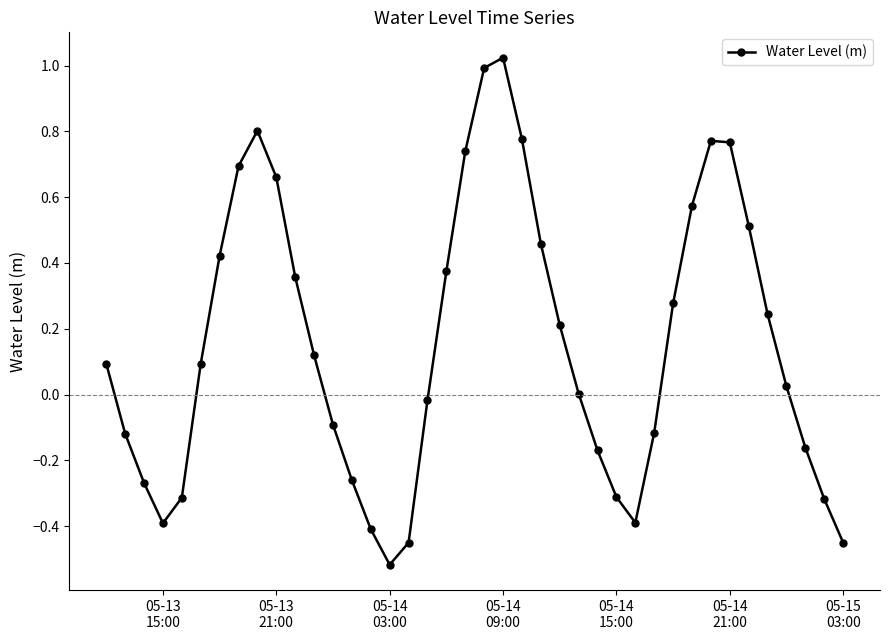

Does the chart have visible grid lines?

No